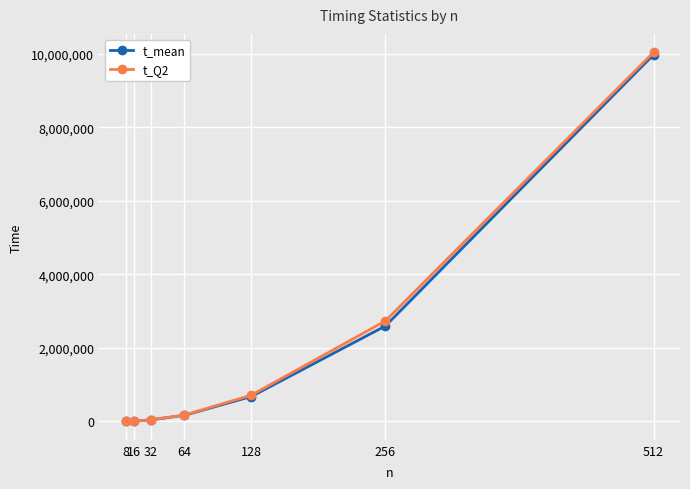

True or false: t_mean has more than 2 points higher than both neighbors.

False